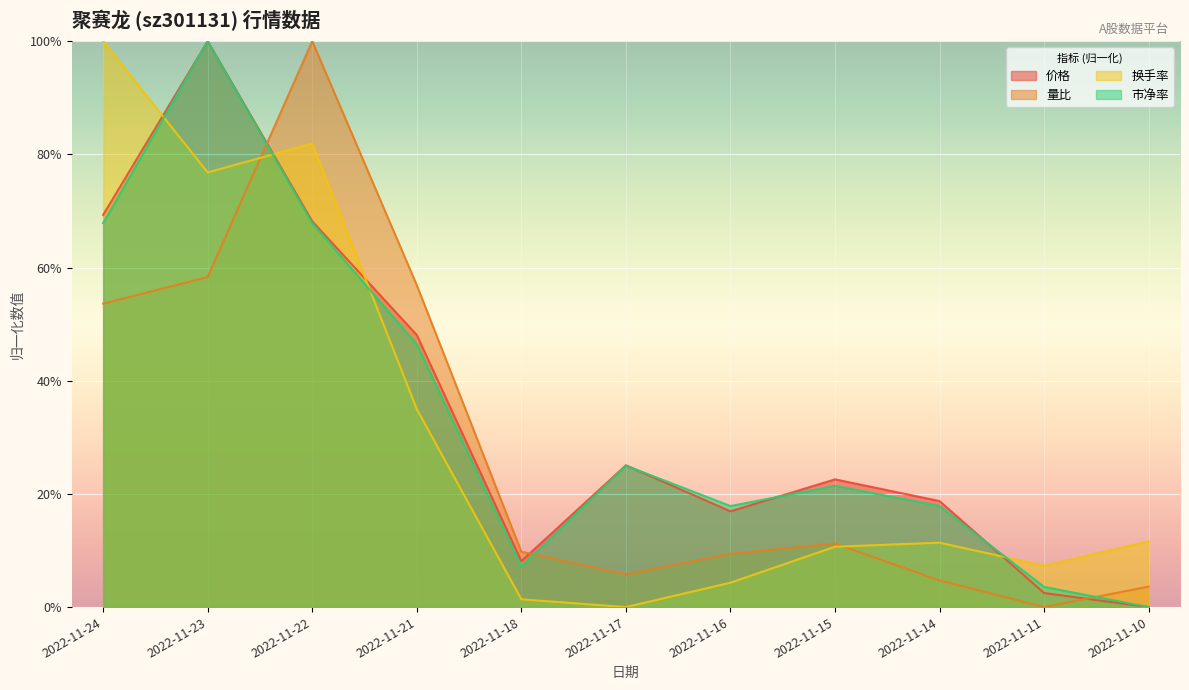

At how many categories does at least one series exceed 0?

11